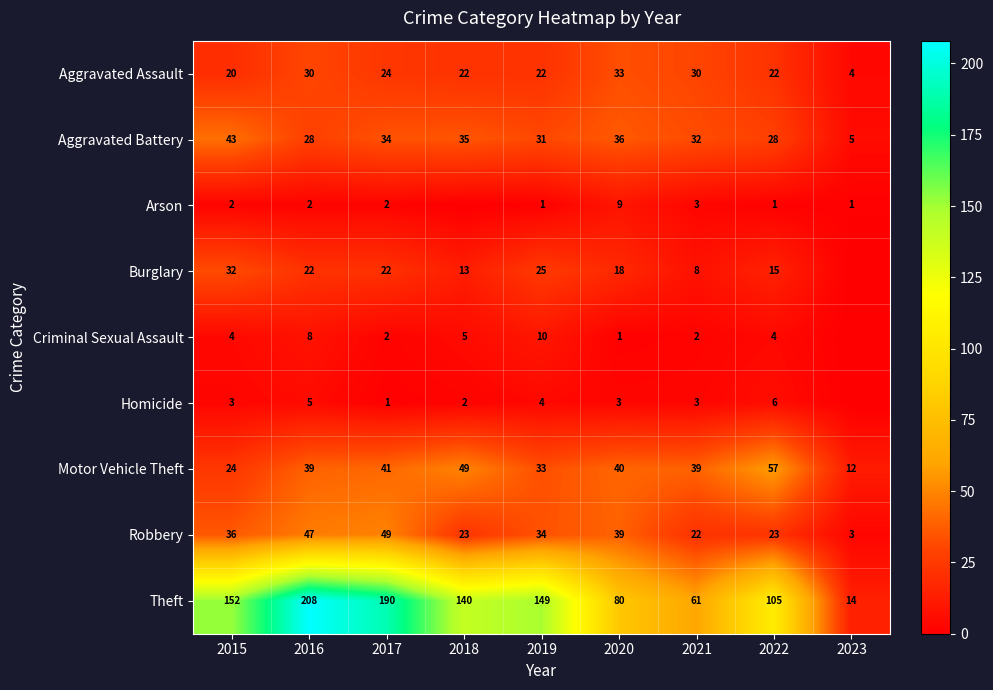

The value of Theft at 2020 is 134. True or false?

False